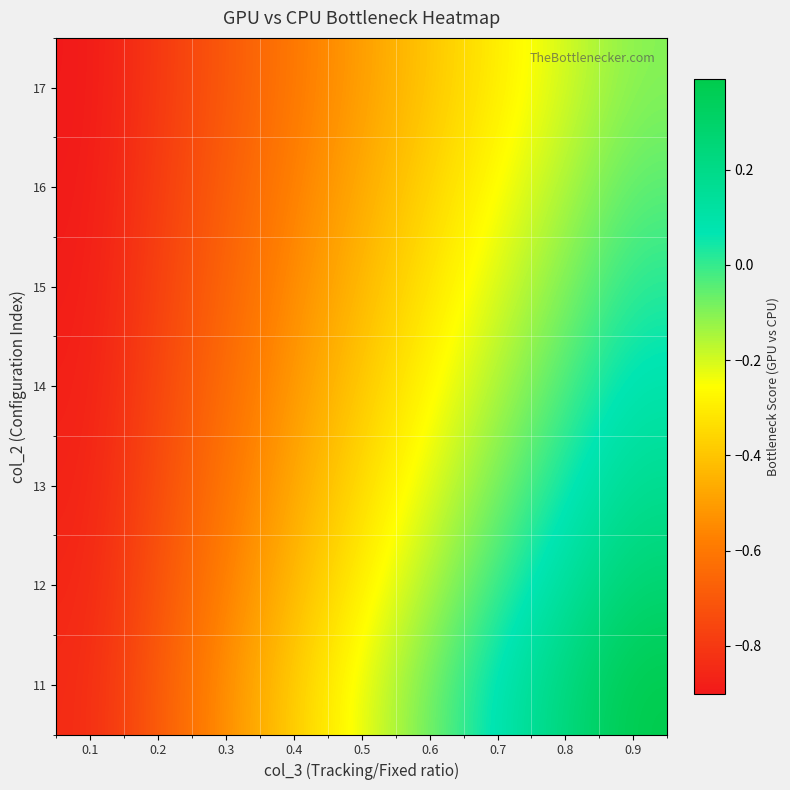

Reading left to right, what are all the values shown in this chart?

11: 0.1=-0.8	0.2=-0.7	0.3=-0.5	0.4=-0.4	0.5=-0.2	0.6=-0.1	0.7=0.1	0.8=0.2	0.9=0.4
12: 0.1=-0.9	0.2=-0.7	0.3=-0.6	0.4=-0.4	0.5=-0.3	0.6=-0.2	0.7=-0.0	0.8=0.1	0.9=0.3
13: 0.1=-0.9	0.2=-0.7	0.3=-0.6	0.4=-0.5	0.5=-0.3	0.6=-0.2	0.7=-0.1	0.8=0.0	0.9=0.2
14: 0.1=-0.9	0.2=-0.8	0.3=-0.6	0.4=-0.5	0.5=-0.4	0.6=-0.3	0.7=-0.2	0.8=-0.0	0.9=0.1
15: 0.1=-0.9	0.2=-0.8	0.3=-0.7	0.4=-0.5	0.5=-0.4	0.6=-0.3	0.7=-0.2	0.8=-0.1	0.9=0.0
16: 0.1=-0.9	0.2=-0.8	0.3=-0.7	0.4=-0.6	0.5=-0.5	0.6=-0.4	0.7=-0.3	0.8=-0.1	0.9=-0.0
17: 0.1=-0.9	0.2=-0.8	0.3=-0.7	0.4=-0.6	0.5=-0.5	0.6=-0.4	0.7=-0.3	0.8=-0.2	0.9=-0.1